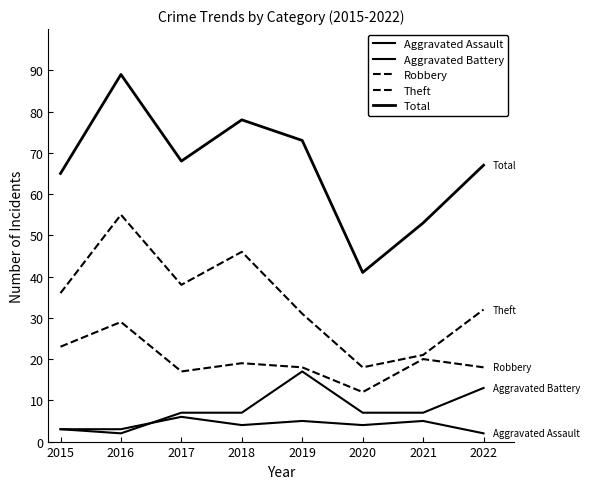

Does the chart have visible grid lines?

No